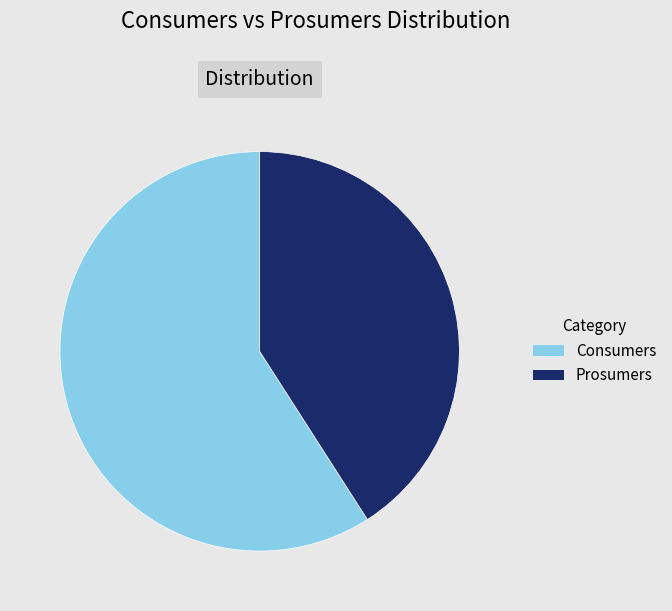

Approximately how many times larger is the value at Prosumers compared to Consumers?

0.7